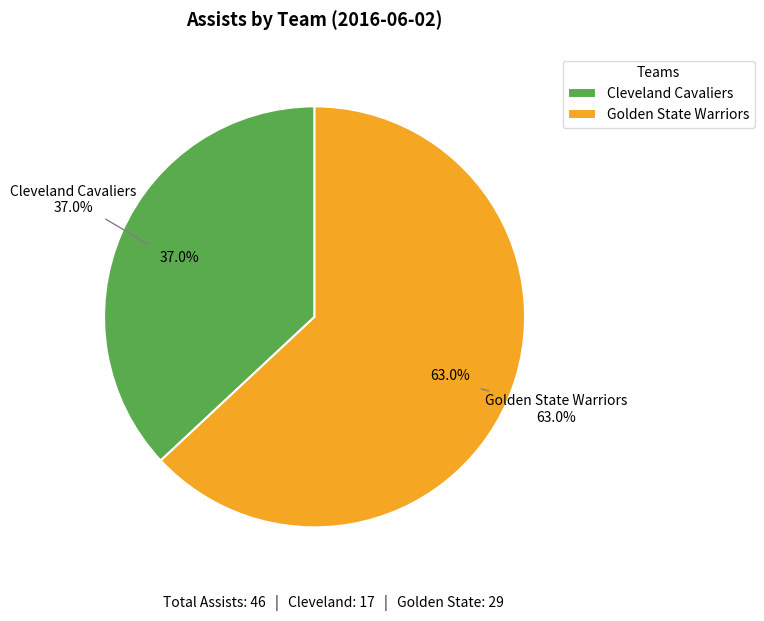

What percentage is the Team.GOLDEN_STATE_WARRIORS slice, to the nearest percent?

63%